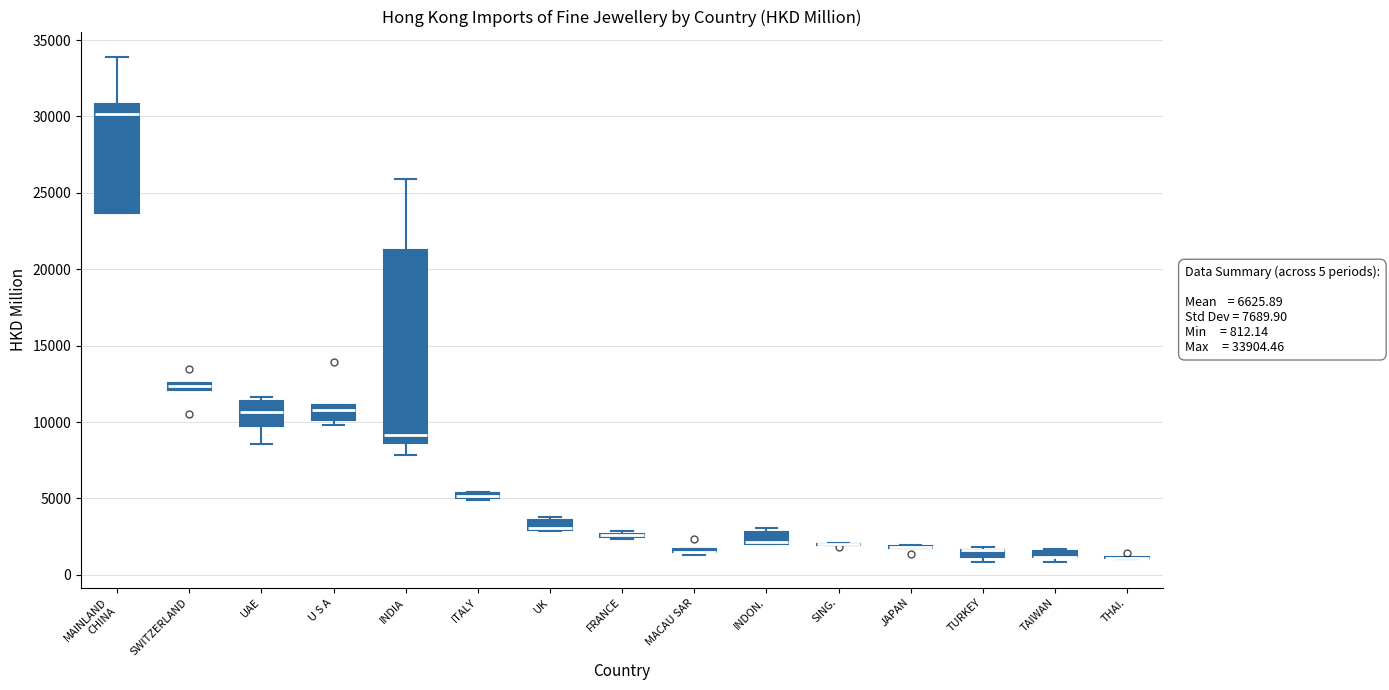

Comparing the boxes themselves (not the whiskers), which one is the tallest?

INDIA